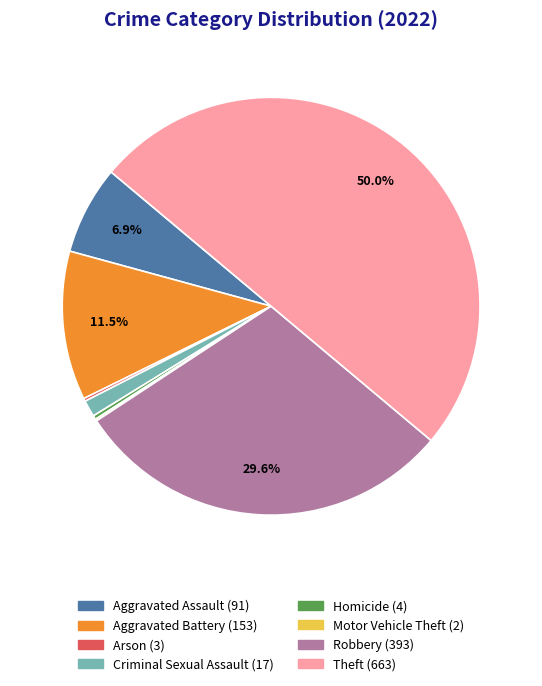

Which category has the biggest portion of the pie?

Theft